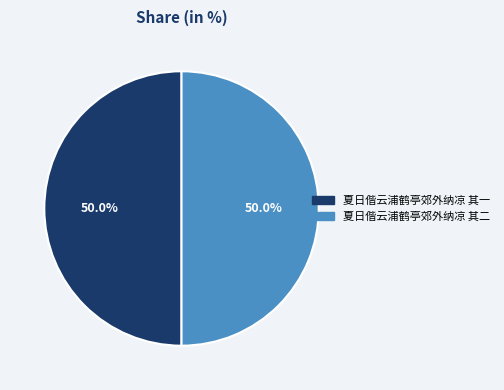

To the nearest percent, what portion does 夏日偕云浦鹤亭郊外纳凉 其一 represent?

50%